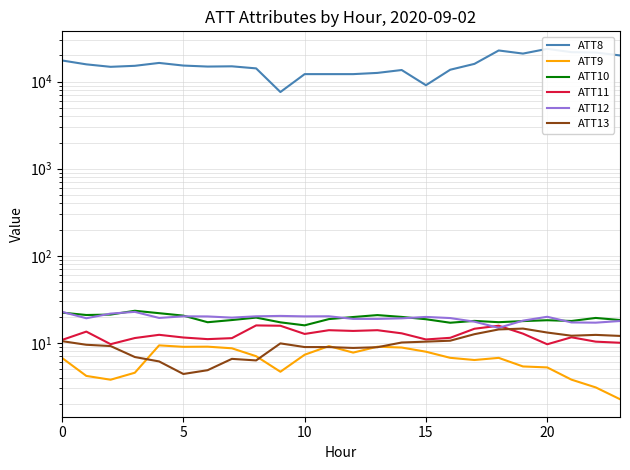

How many lines are shown in the chart?

6